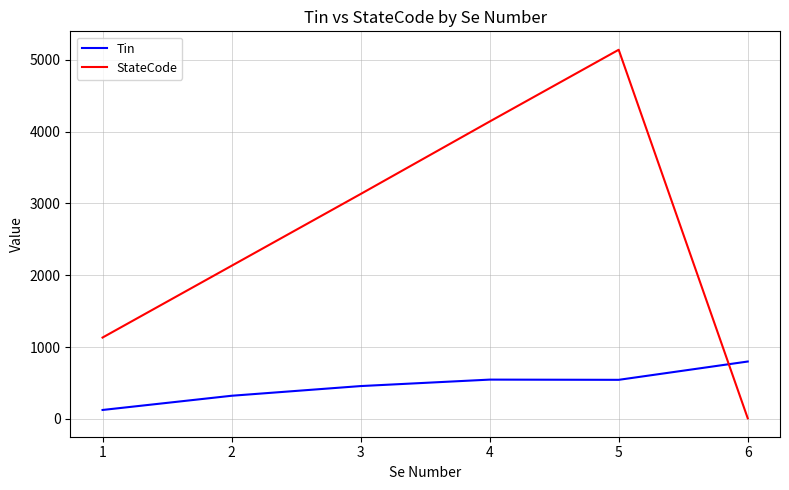

Which series ends up on top after the final intersection of StateCode and Tin?

Tin